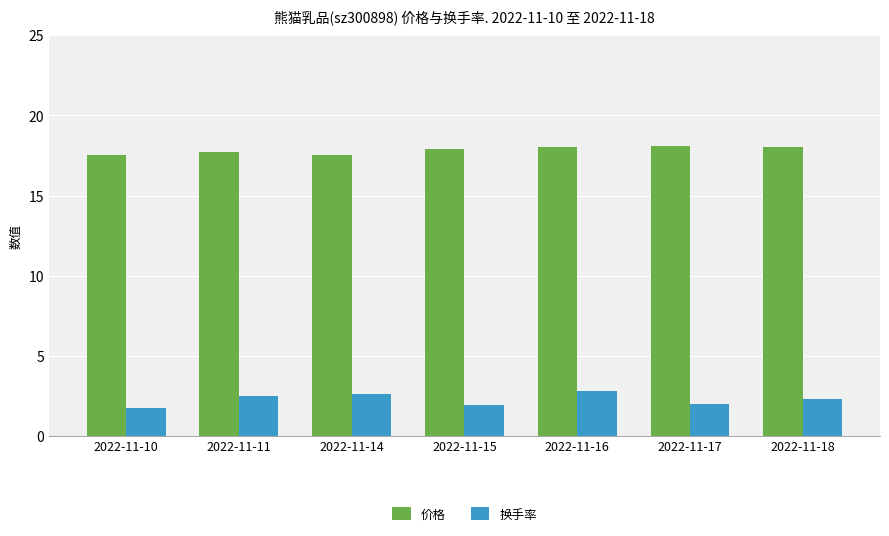

Where does the 换手率 series first go above 2?

2022-11-11